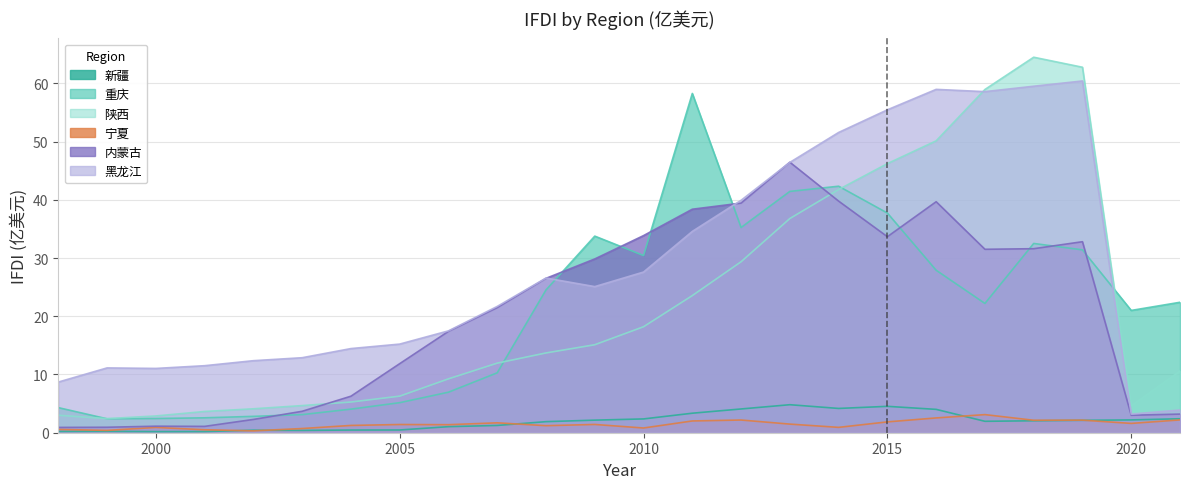

Reading left to right, extract all data points from this chart.

新疆: 0.2	0.2	0.2	0.2	0.4	0.4	0.5	0.5	1.0	1.2	1.9	2.2	2.4	3.4	4.1	4.8	4.2	4.5	4.0	2.0	2.0	2.1	2.2	2.4
重庆: 4.3	2.4	2.4	2.6	2.8	3.1	4.0	5.2	7.0	10.3	24.5	33.8	30.4	58.3	35.2	41.4	42.3	37.7	27.9	22.2	32.5	31.4	21.0	22.4
陕西: 3.0	2.4	2.9	3.6	4.1	4.7	5.3	6.3	9.2	11.9	13.7	15.1	18.2	23.6	29.4	36.8	41.8	46.2	50.1	58.9	64.5	62.8	4.6	10.6
宁夏: 0.6	0.4	0.9	0.5	0.3	0.7	1.2	1.4	1.4	1.7	1.2	1.4	0.8	2.0	2.2	1.5	0.9	1.9	2.5	3.1	2.1	2.2	1.6	2.2
内蒙古: 0.9	0.9	1.1	1.1	2.3	3.7	6.3	11.9	17.4	21.5	26.5	29.8	33.9	38.4	39.4	46.5	39.8	33.7	39.7	31.5	31.6	32.8	3.0	3.2
黑龙江: 8.7	11.1	11.0	11.5	12.4	12.9	14.4	15.2	17.5	21.7	26.6	25.1	27.6	34.6	39.9	46.4	51.6	55.5	59.0	58.6	59.5	60.4	3.2	3.9